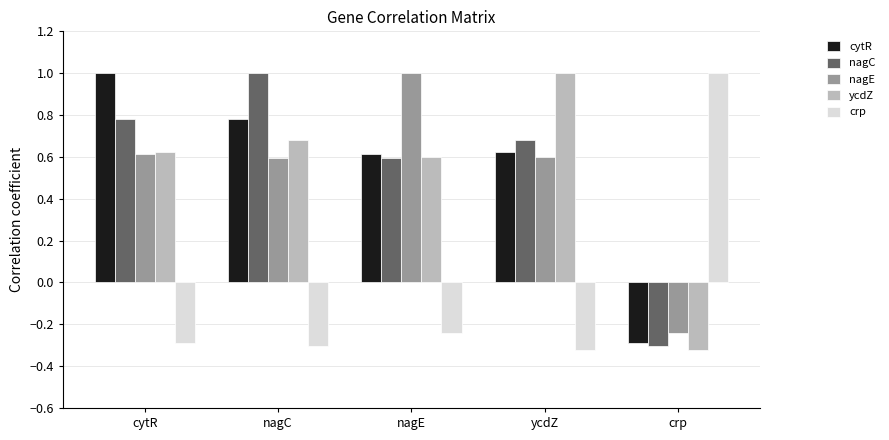

What is the maximum value for nagC?

1.0